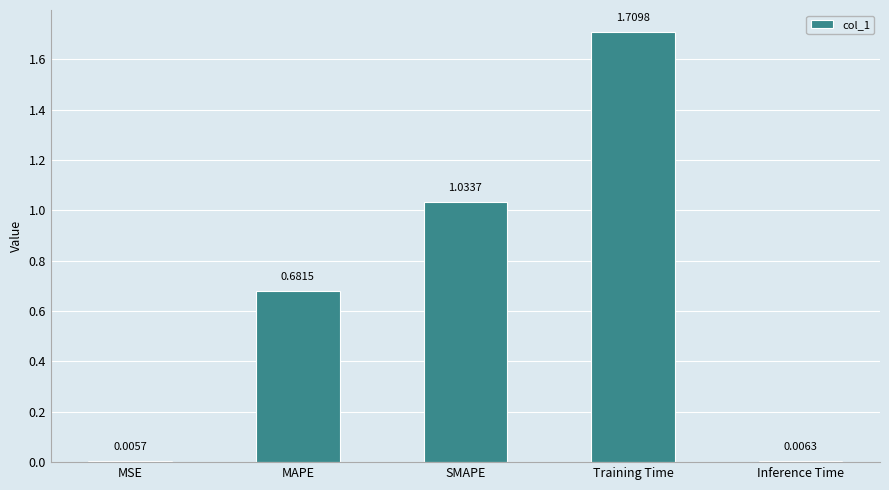

What is the change in value from MSE to SMAPE?

+1.0